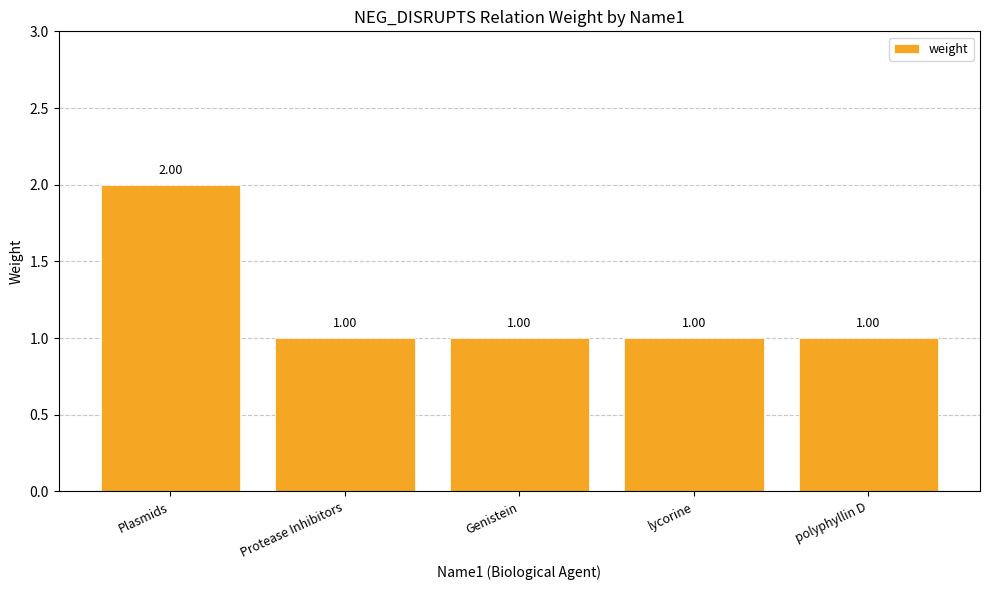

What is the sum of the values at lycorine and Genistein?

2